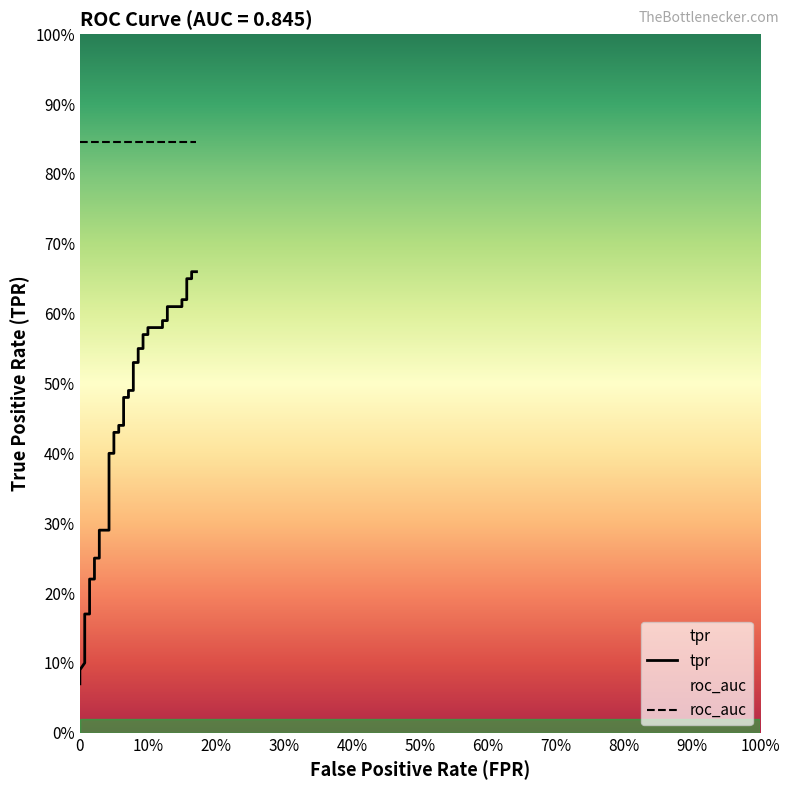

At how many categories does at least one series exceed 0?

40